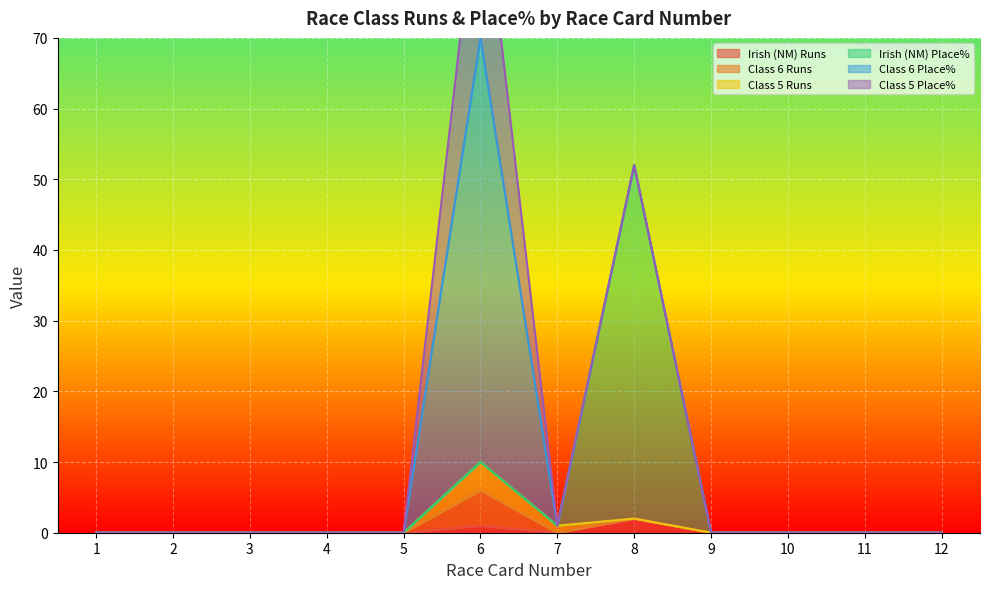

True or false: Class 6 Runs has more than 2 points higher than both neighbors.

False